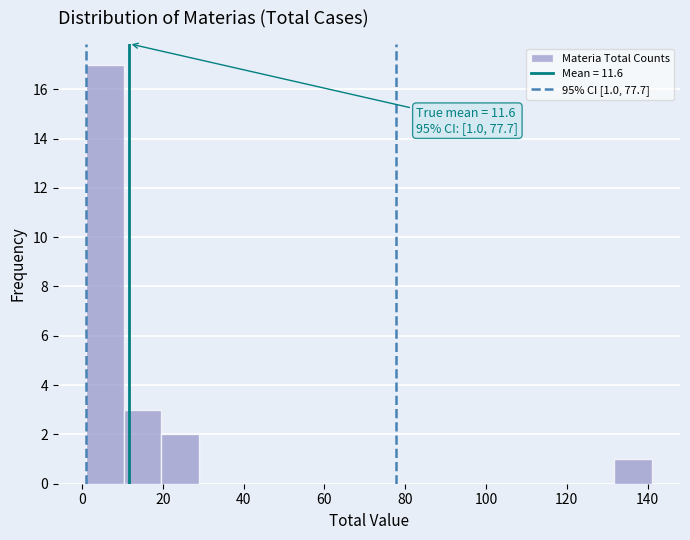

Which range on the x-axis has the tallest bar?

2 to 10